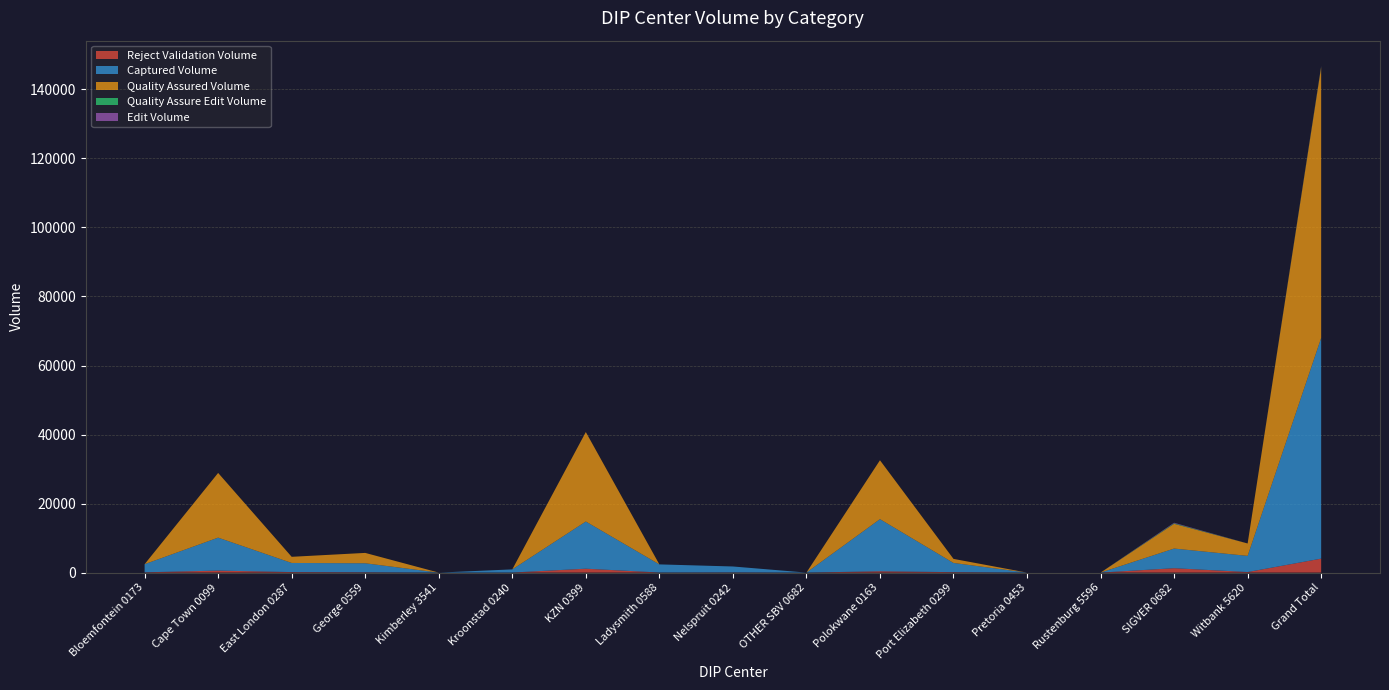

Reading right to left, extract all data points from this chart.

Reject Validation Volume: Grand Total=4047	Witbank 5620=161	SIGVER 0682=1271	Rustenburg 5596=0	Pretoria 0453=0	Port Elizabeth 0299=125	Polokwane 0163=379	OTHER SBV 0682=0	Nelspruit 0242=53	Ladysmith 0588=24	KZN 0399=1129	Kroonstad 0240=17	Kimberley 3541=0	George 0559=87	East London 0287=146	Cape Town 0099=578	Bloemfontein 0173=77
Captured Volume: Grand Total=63956	Witbank 5620=4679	SIGVER 0682=5695	Rustenburg 5596=0	Pretoria 0453=0	Port Elizabeth 0299=2665	Polokwane 0163=15107	OTHER SBV 0682=0	Nelspruit 0242=1718	Ladysmith 0588=2352	KZN 0399=13670	Kroonstad 0240=910	Kimberley 3541=0	George 0559=2612	East London 0287=2644	Cape Town 0099=9549	Bloemfontein 0173=2355
Quality Assured Volume: Grand Total=78475	Witbank 5620=3598	SIGVER 0682=7170	Rustenburg 5596=0	Pretoria 0453=0	Port Elizabeth 0299=1180	Polokwane 0163=17064	OTHER SBV 0682=0	Nelspruit 0242=0	Ladysmith 0588=0	KZN 0399=25927	Kroonstad 0240=0	Kimberley 3541=0	George 0559=3005	East London 0287=1782	Cape Town 0099=18749	Bloemfontein 0173=0
Quality Assure Edit Volume: Grand Total=153	Witbank 5620=0	SIGVER 0682=153	Rustenburg 5596=0	Pretoria 0453=0	Port Elizabeth 0299=0	Polokwane 0163=0	OTHER SBV 0682=0	Nelspruit 0242=0	Ladysmith 0588=0	KZN 0399=0	Kroonstad 0240=0	Kimberley 3541=0	George 0559=0	East London 0287=0	Cape Town 0099=0	Bloemfontein 0173=0
Edit Volume: Grand Total=152	Witbank 5620=0	SIGVER 0682=152	Rustenburg 5596=0	Pretoria 0453=0	Port Elizabeth 0299=0	Polokwane 0163=0	OTHER SBV 0682=0	Nelspruit 0242=0	Ladysmith 0588=0	KZN 0399=0	Kroonstad 0240=0	Kimberley 3541=0	George 0559=0	East London 0287=0	Cape Town 0099=0	Bloemfontein 0173=0